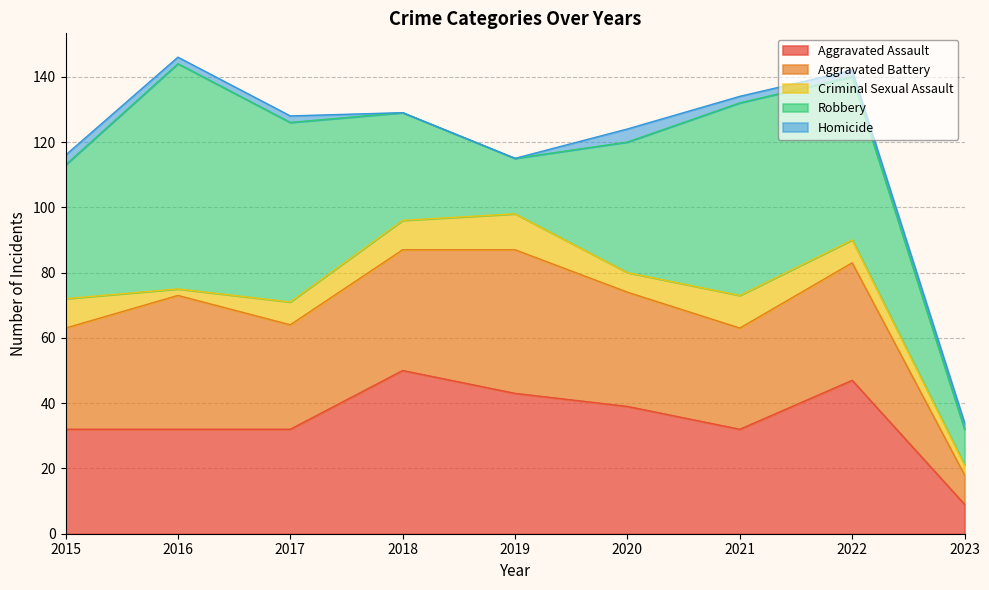

How many interior local peaks does the Homicide series have?

1